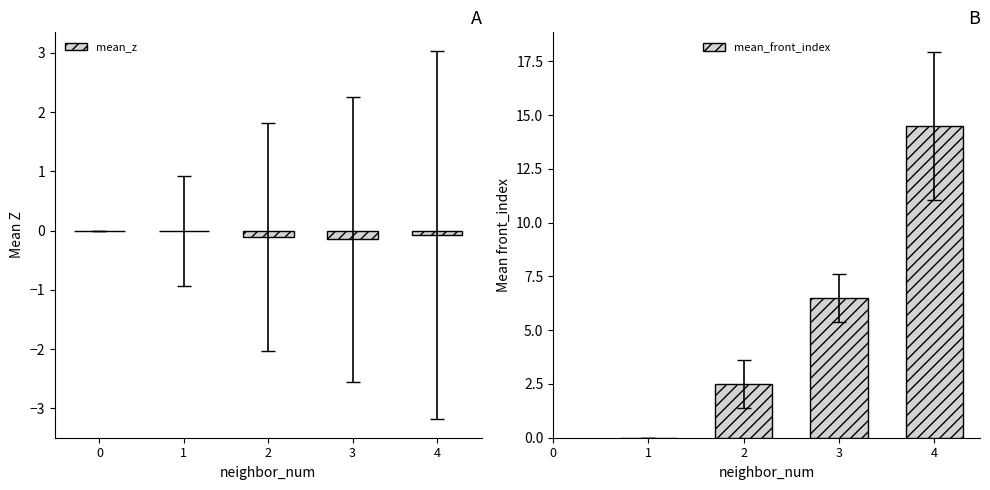

The value of mean_z at 2 is -0.2. True or false?

False